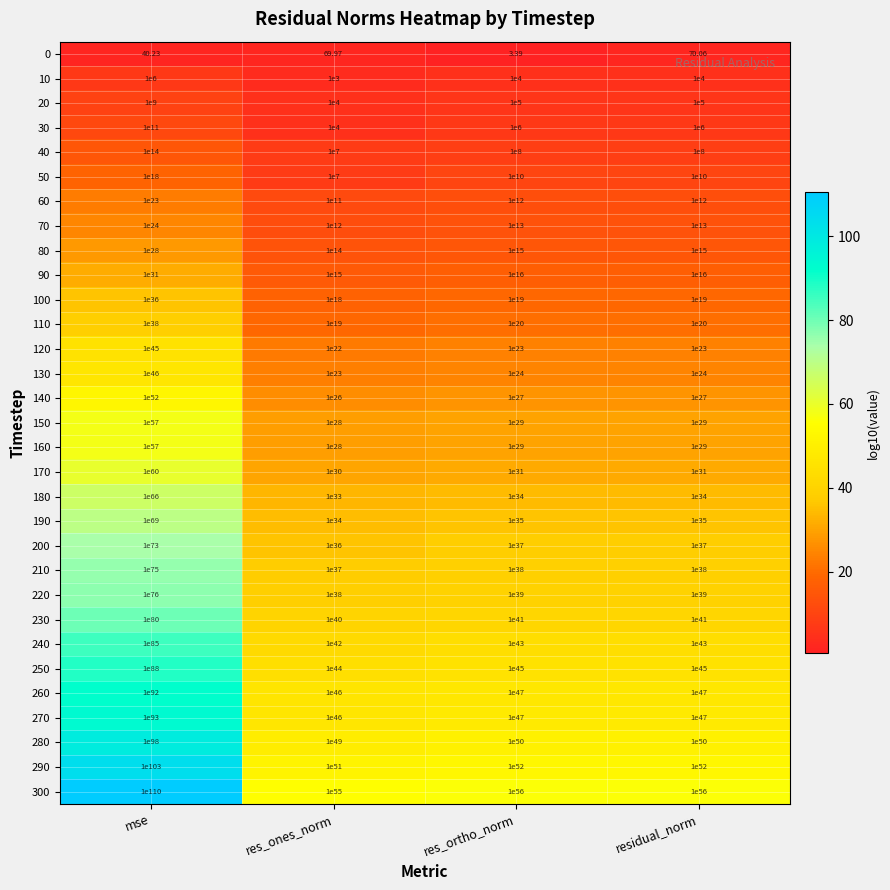

Count the number of data series in this chart.

31